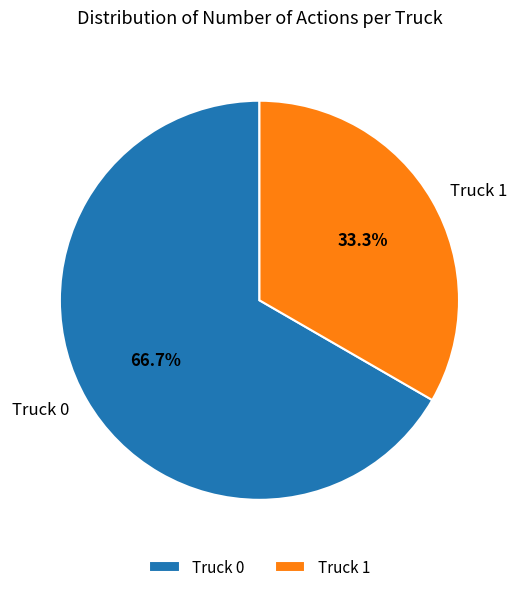

Which slice represents more than half of the pie?

Truck 0